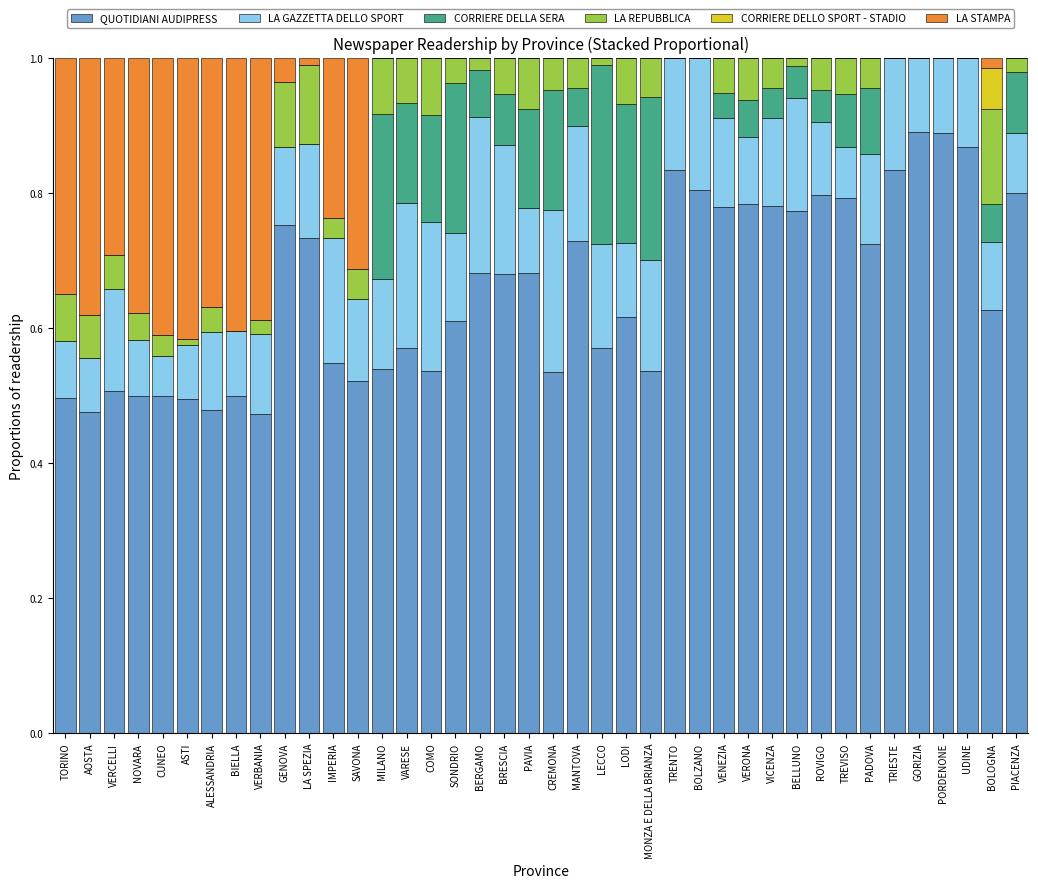

Is it true that QUOTIDIANI AUDIPRESS equals 1.1 at TRIESTE?

False